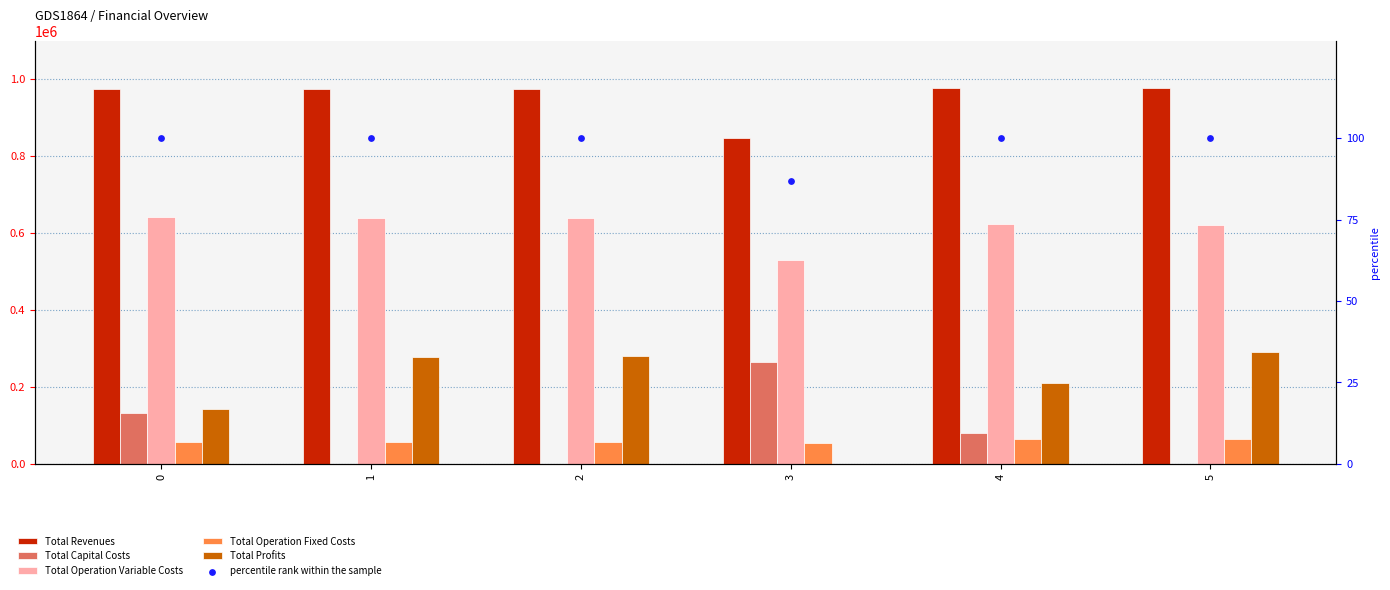

Which series contains the lowest Y value?

Total Profits